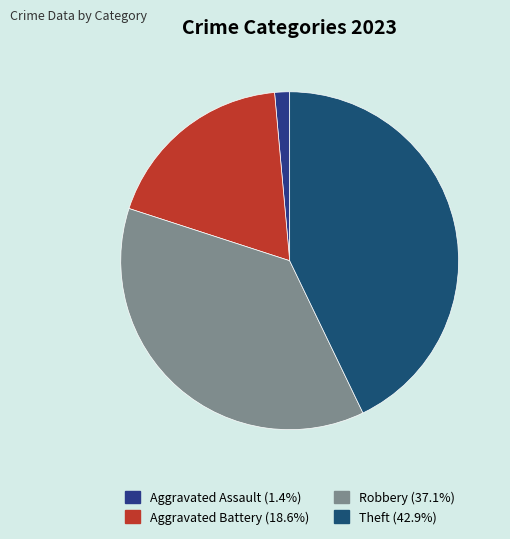

Count the number of slices in the pie.

4